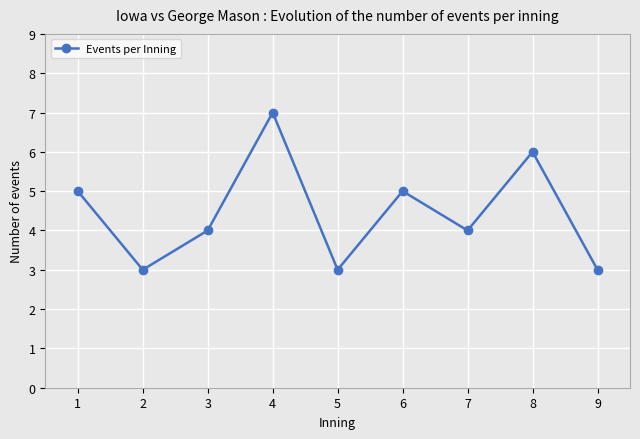

Reading left to right, what are all the values shown in this chart?

1=5	2=3	3=4	4=7	5=3	6=5	7=4	8=6	9=3